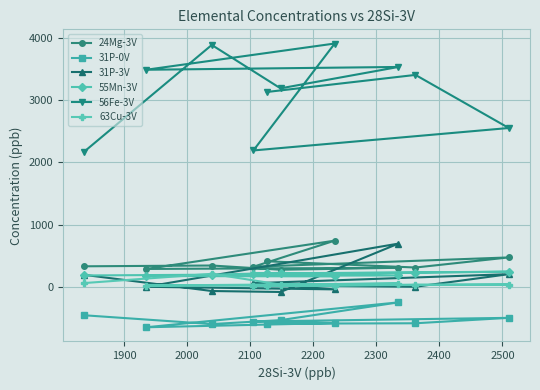

What is the average value of the 31P-3V series?

96.9